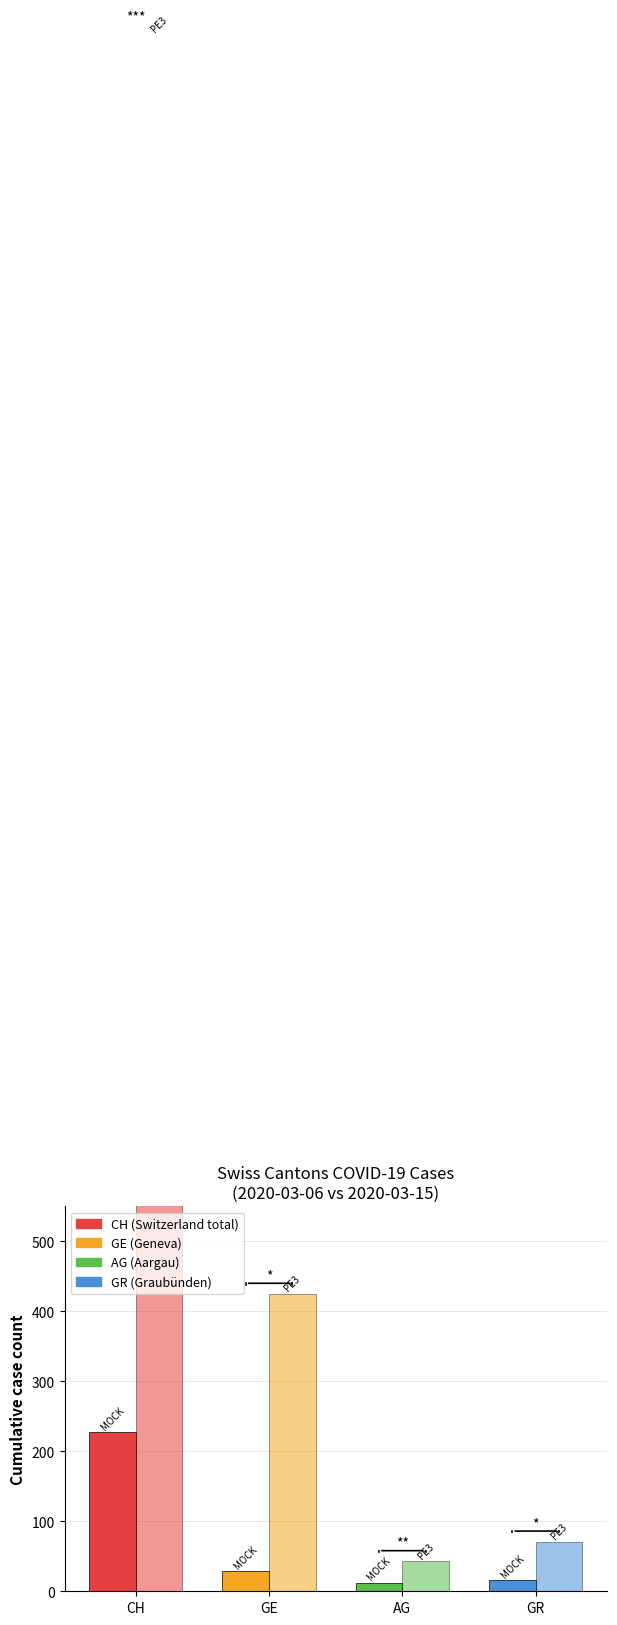

Reading left to right, list all the values displayed in this chart.

MOCK: 227	29	12	16
PE3: 2224	425	43	71